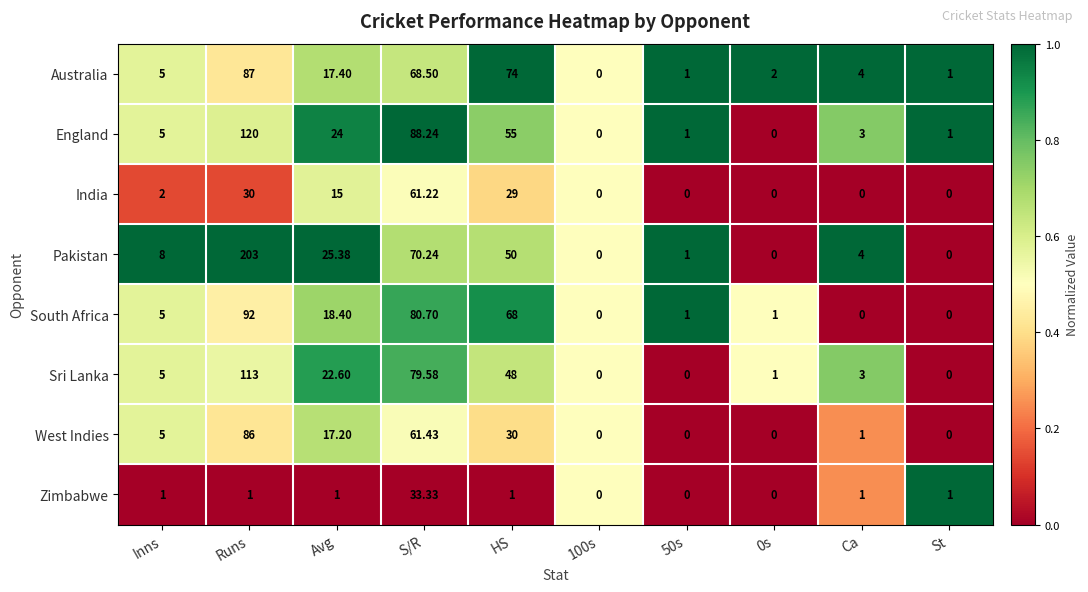

How many data points in South Africa are less than 5?

5